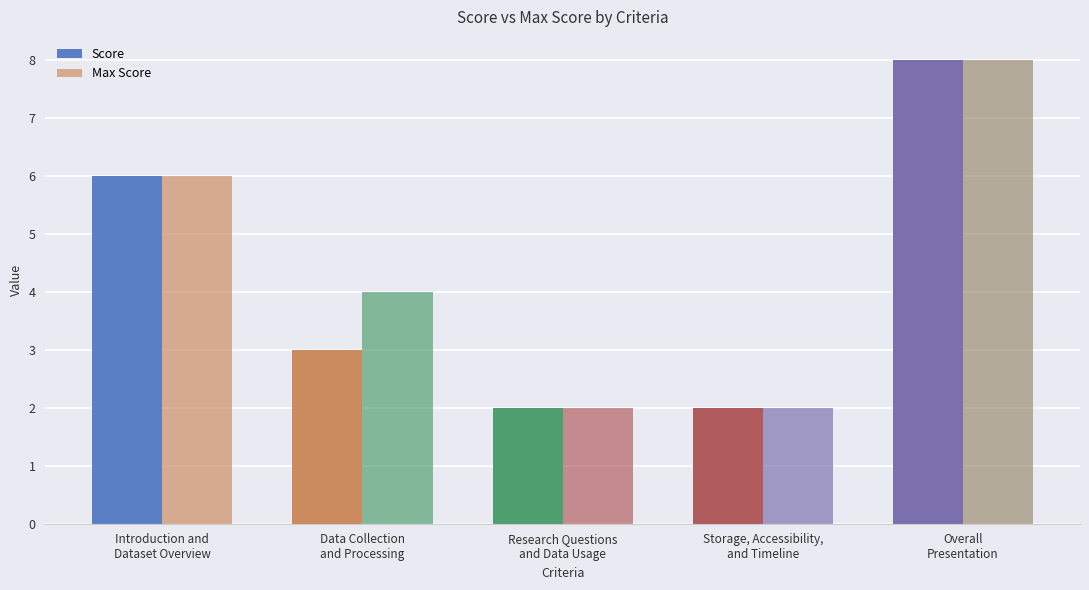

What is the greatest value displayed?

8